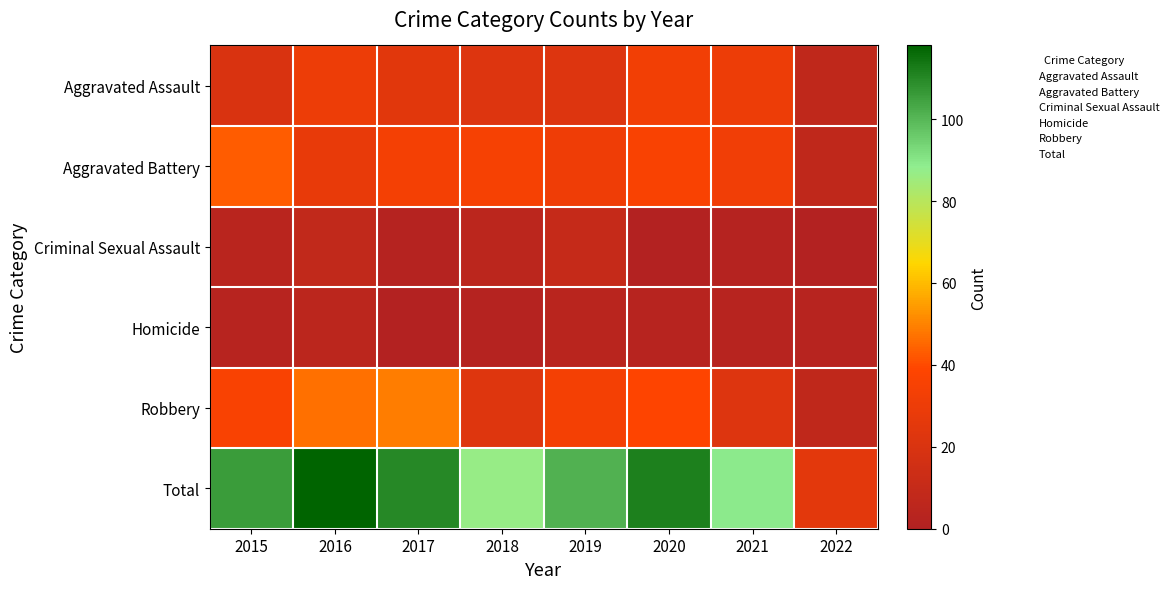

Which label corresponds to the largest value in the chart?

2016